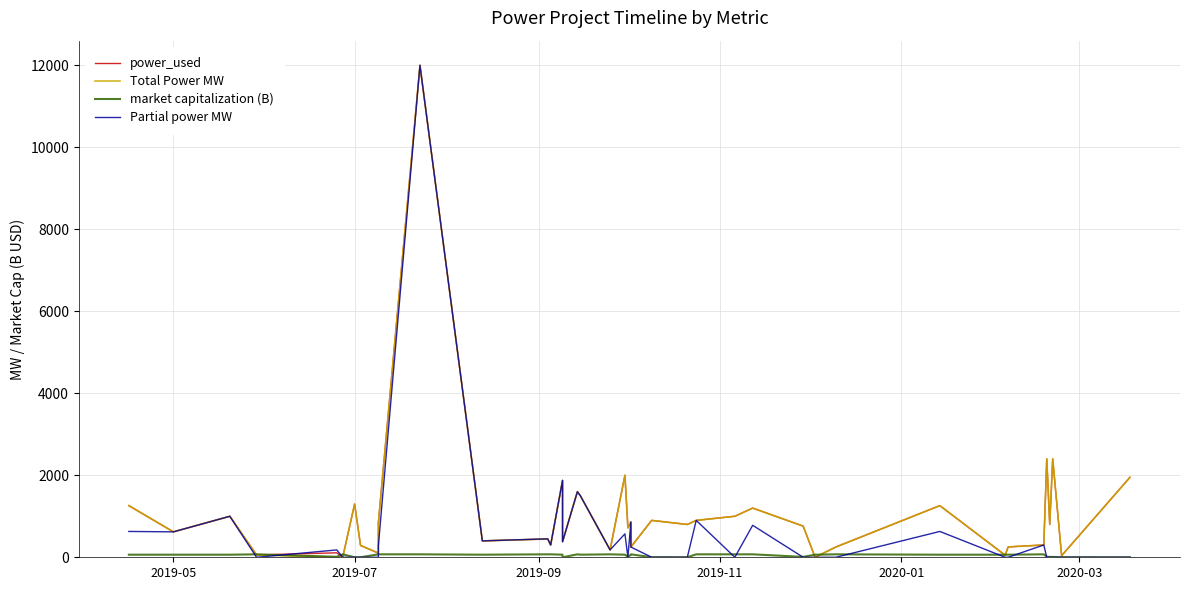

Rank the series by their maximum value, from lowest to highest.

market capitalization (B), power_used, Total Power MW, Partial power MW